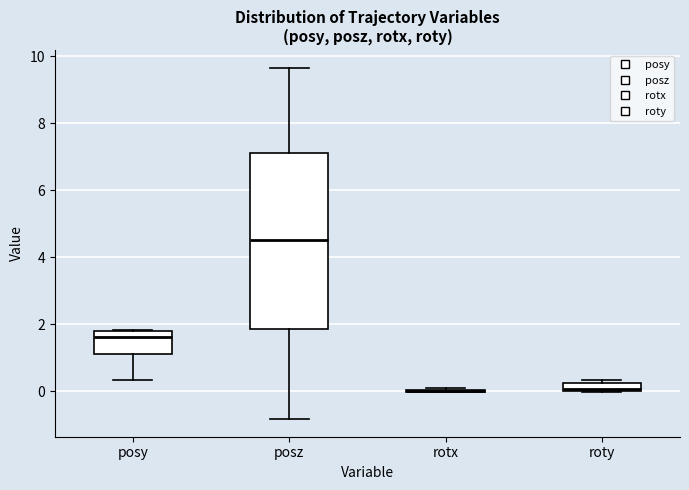

Where does the median line of the box for posy sit on the y-axis? The values are not printed on the chart, so give them approximately, as read against the axis.

1.6